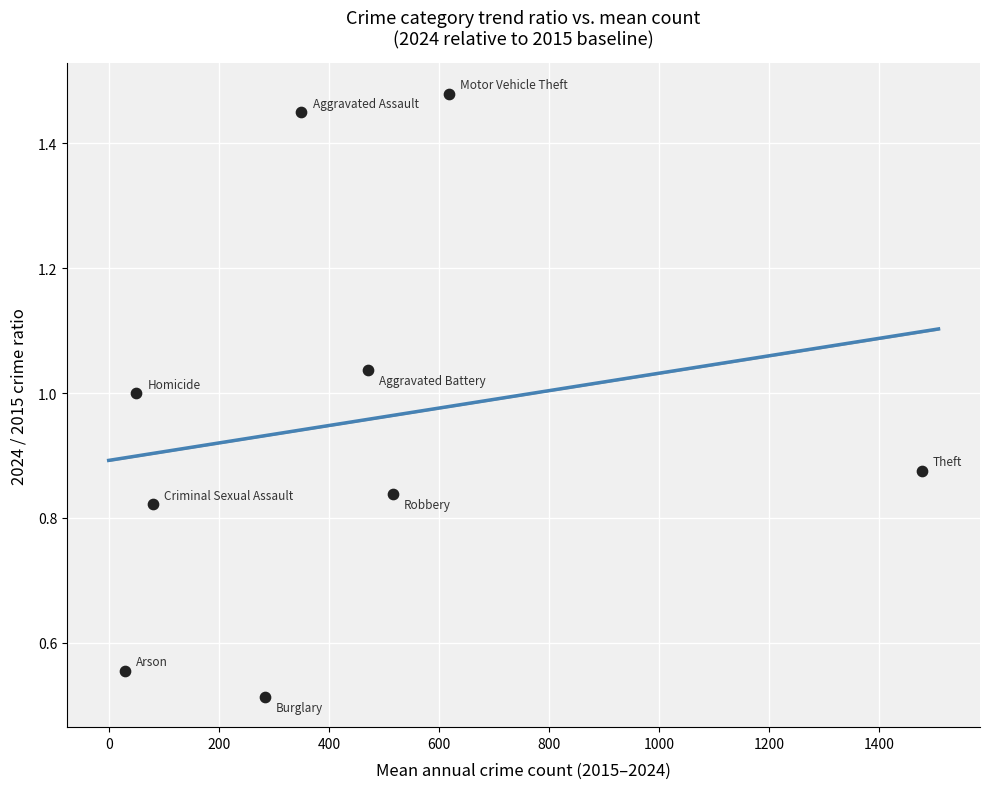

What is the range of X values (max minus min)?

1448.7